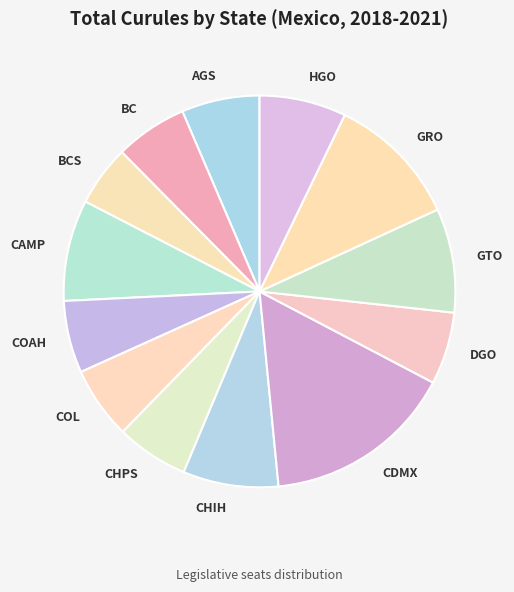

Do GTO and COAH together represent more than half of the pie?

No